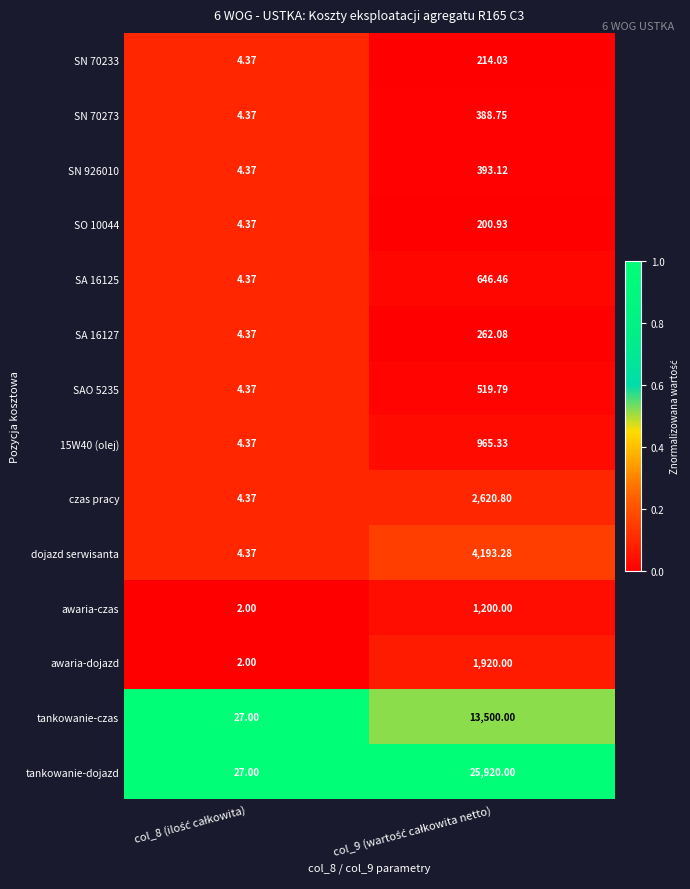

Which series has the largest total across all categories?

tankowanie-dojazd